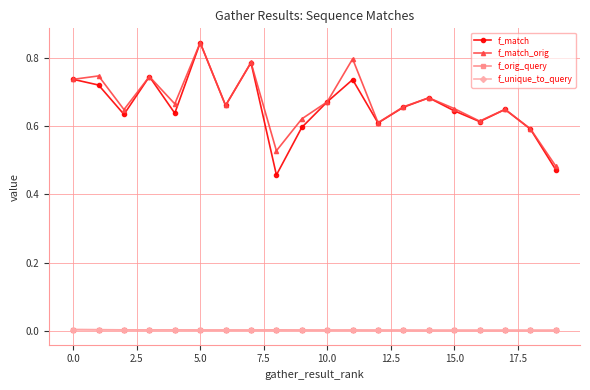

True or false: f_orig_query and f_match intersect in this chart.

False